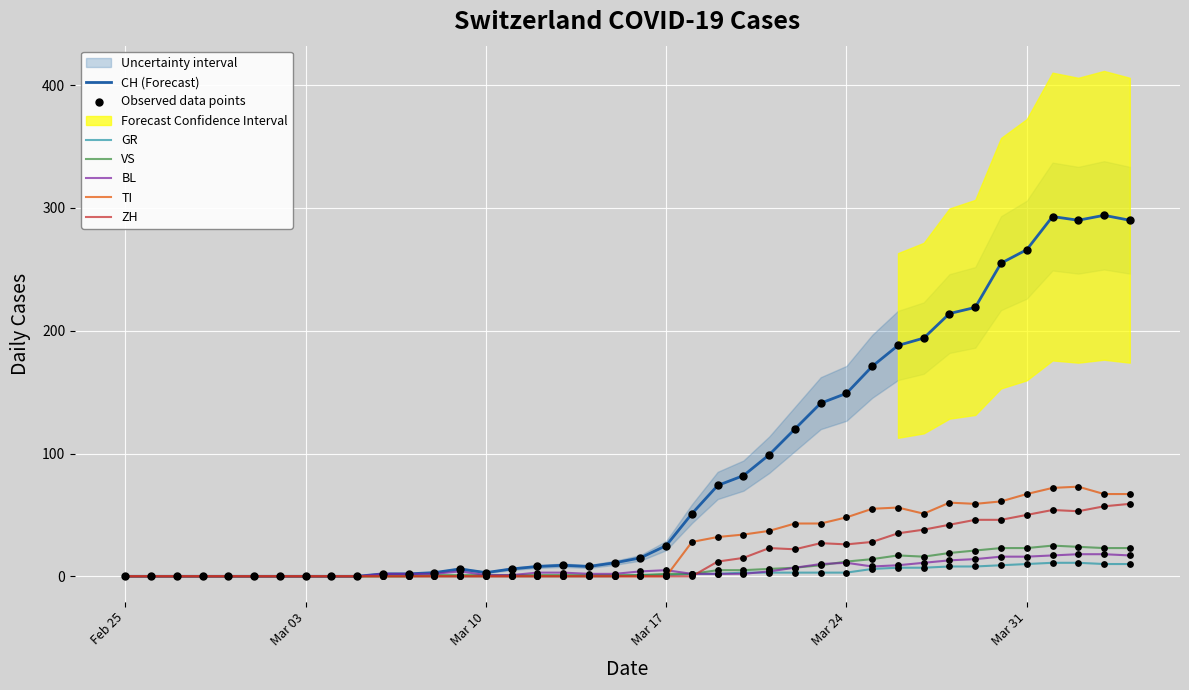

What are all the series names shown in the legend?

CH, GR, VS, BL, TI, ZH